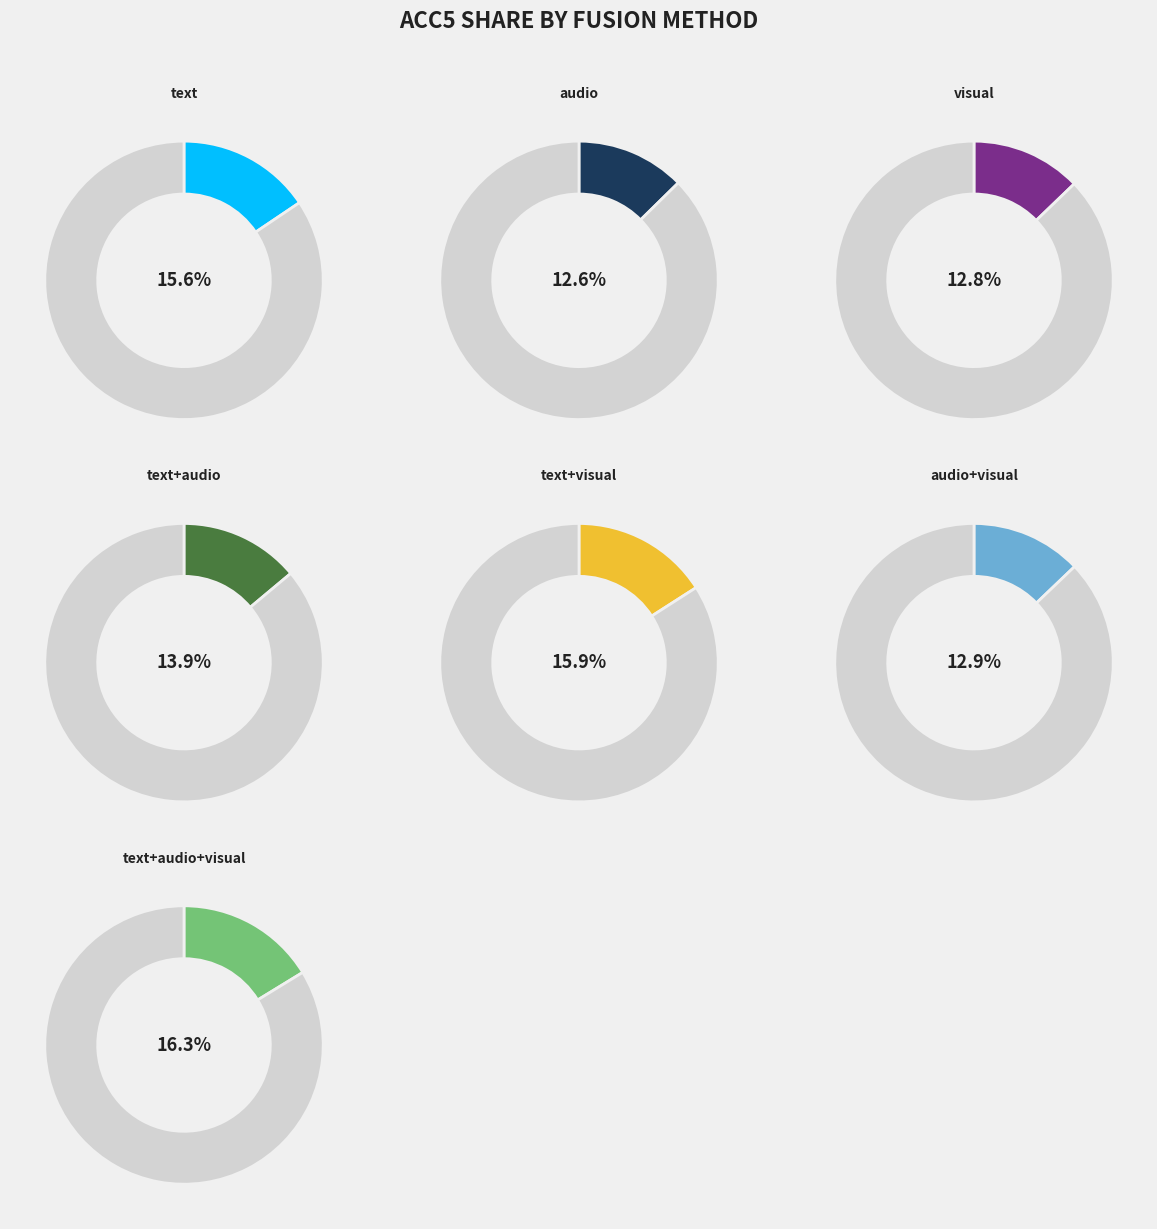

The text+audio slice represents 26% of the pie. True or false?

False